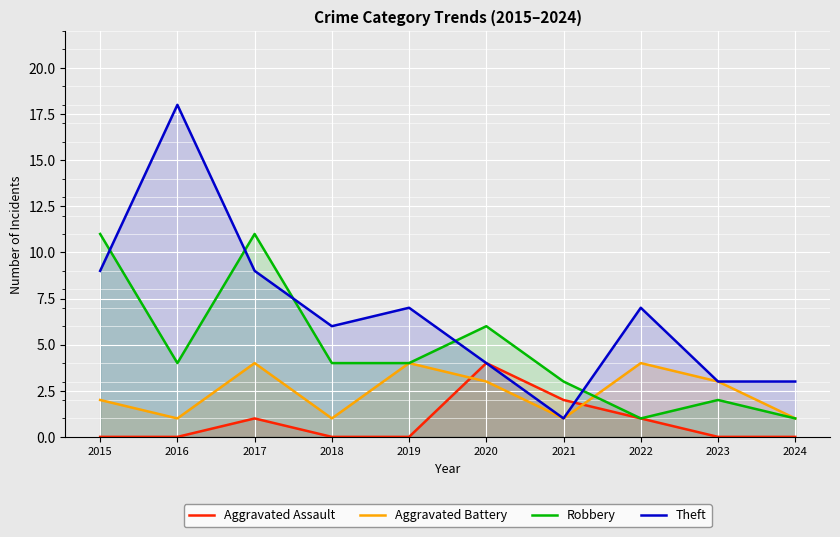

Read the Aggravated Assault value at 2021.

2